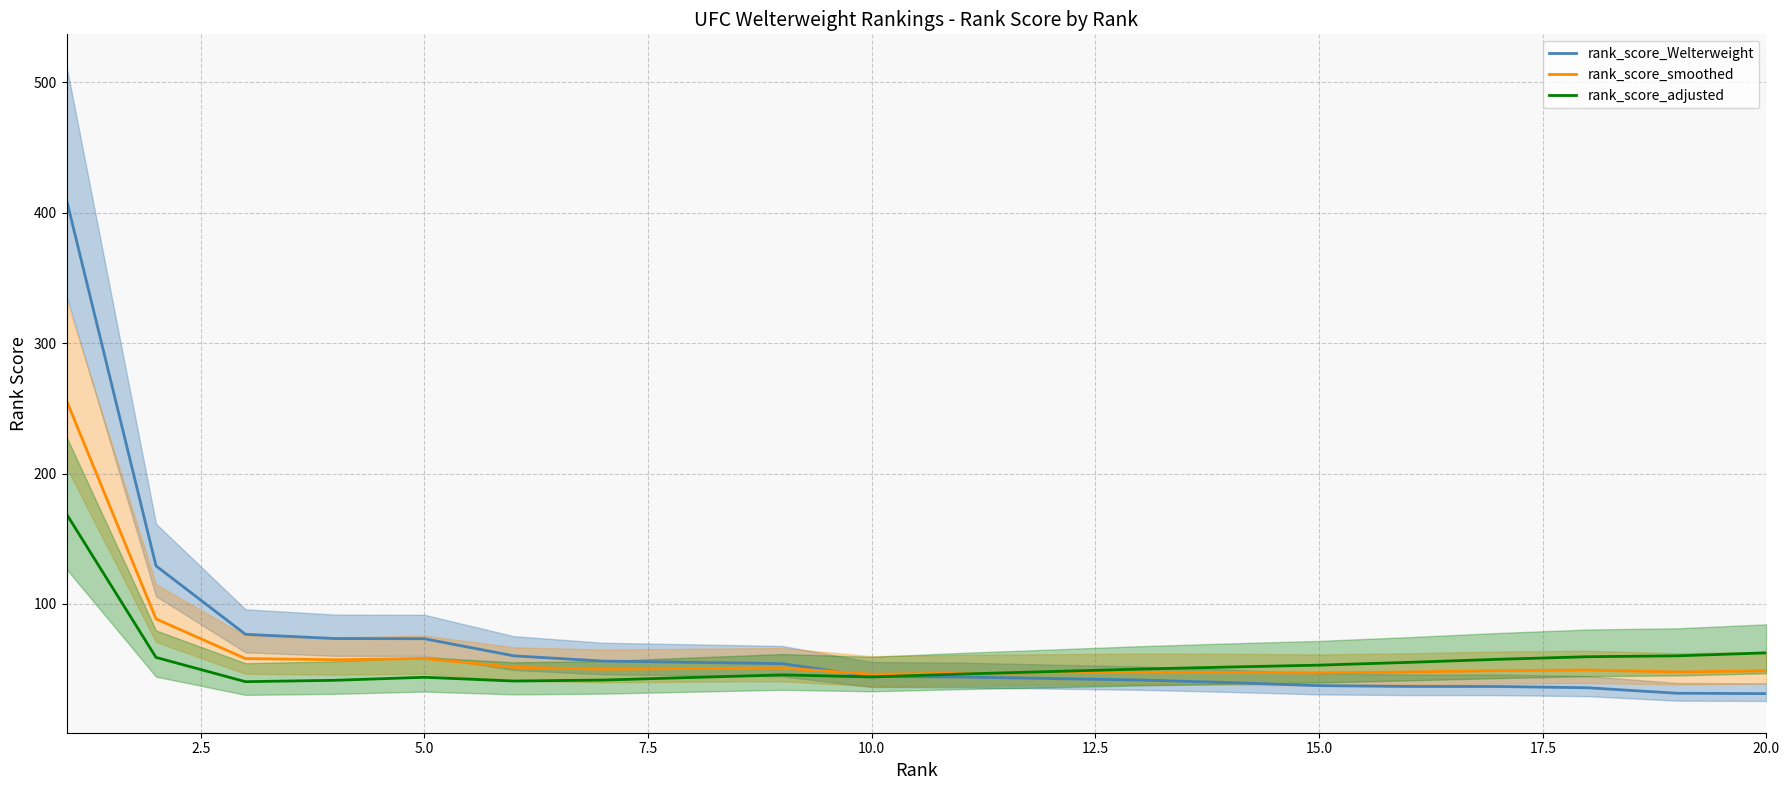

What is the highest value of the rank_score_Welterweight series?

409.8